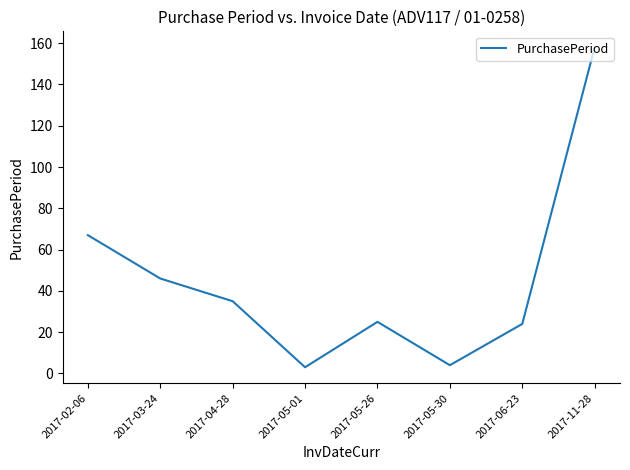

True or false: the data shows 21 at 2017-04-28.

False